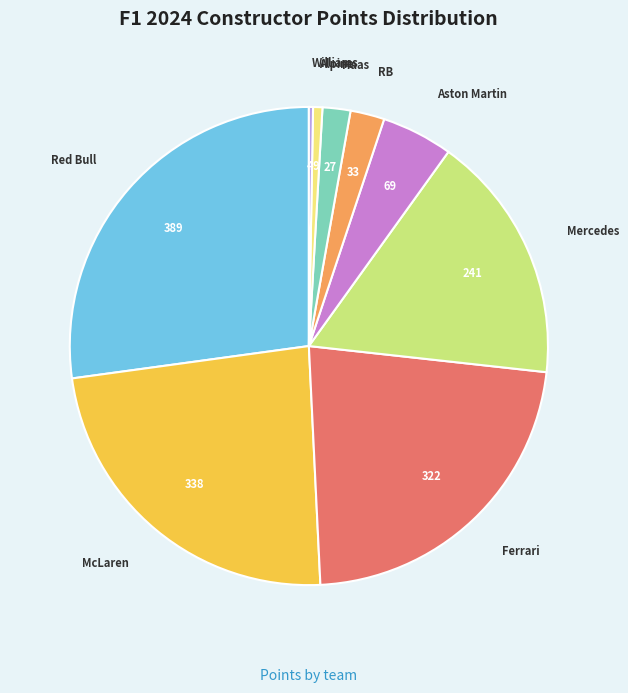

Do RB and Red Bull together represent more than half of the pie?

No